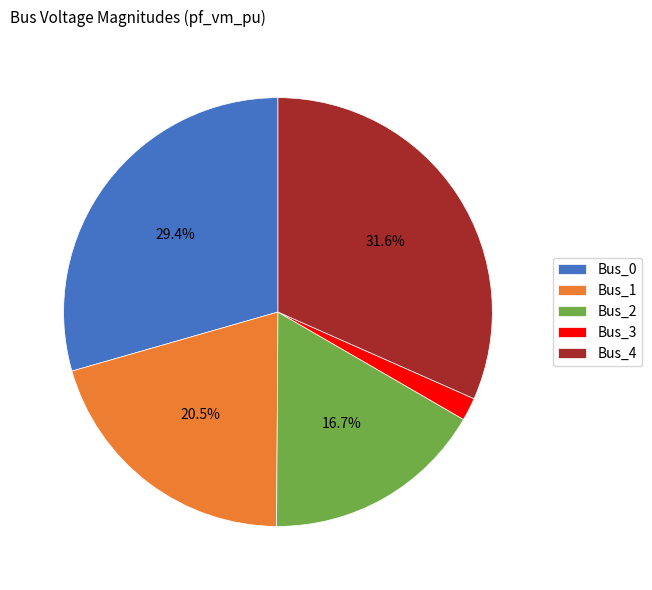

To the nearest percent, what is the difference between the largest and smallest slice percentages?

30%